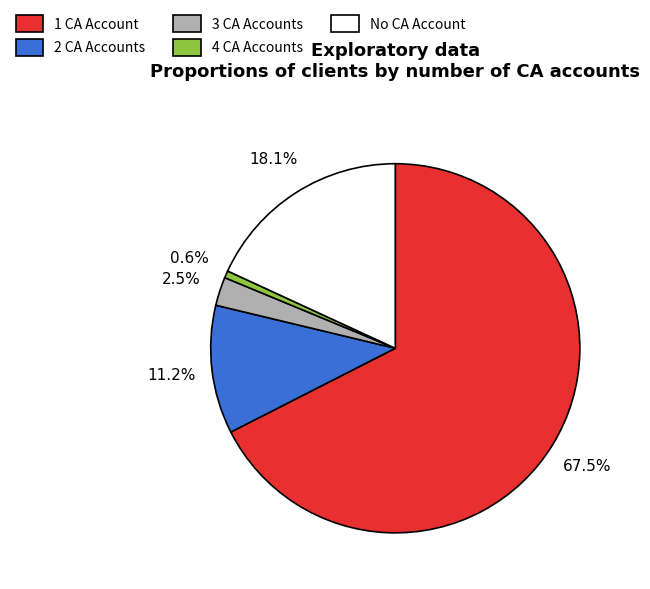

Which slice represents more than half of the pie?

1 CA Account